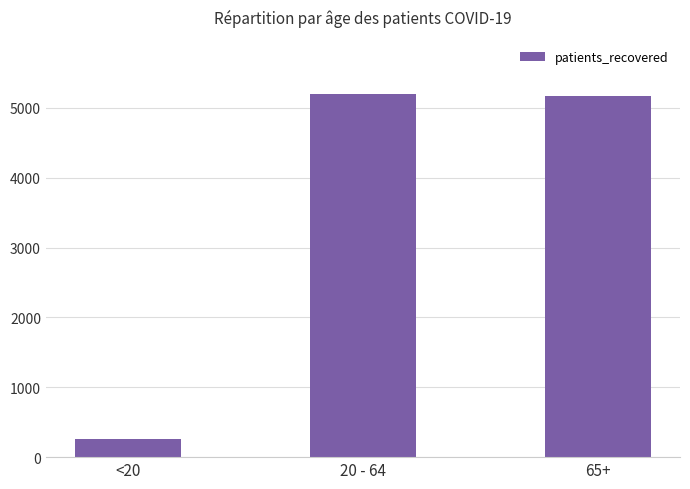

What is the sum of the values at 65+ and <20?

5429